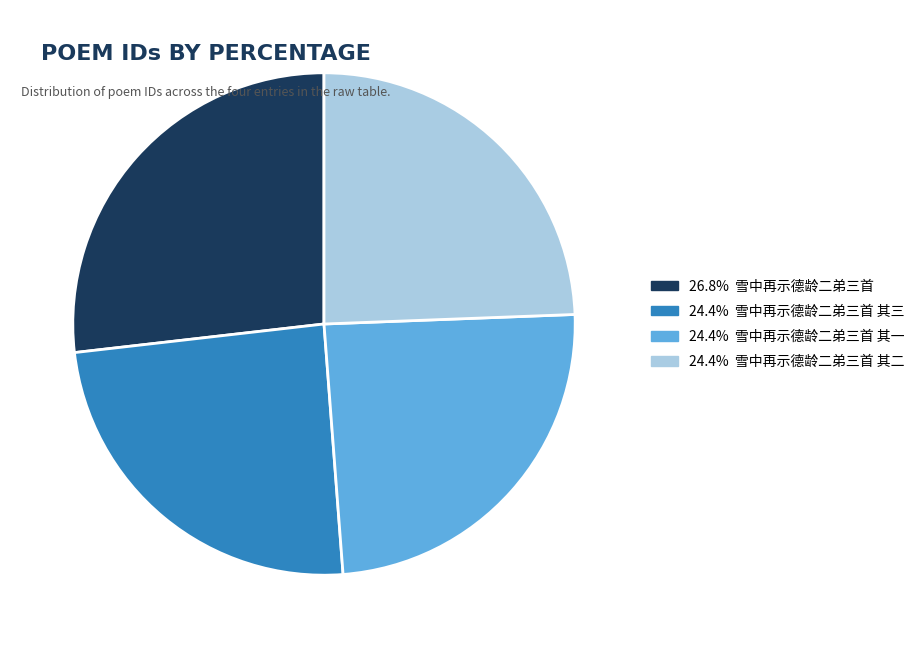

Does any single category account for the majority?

No